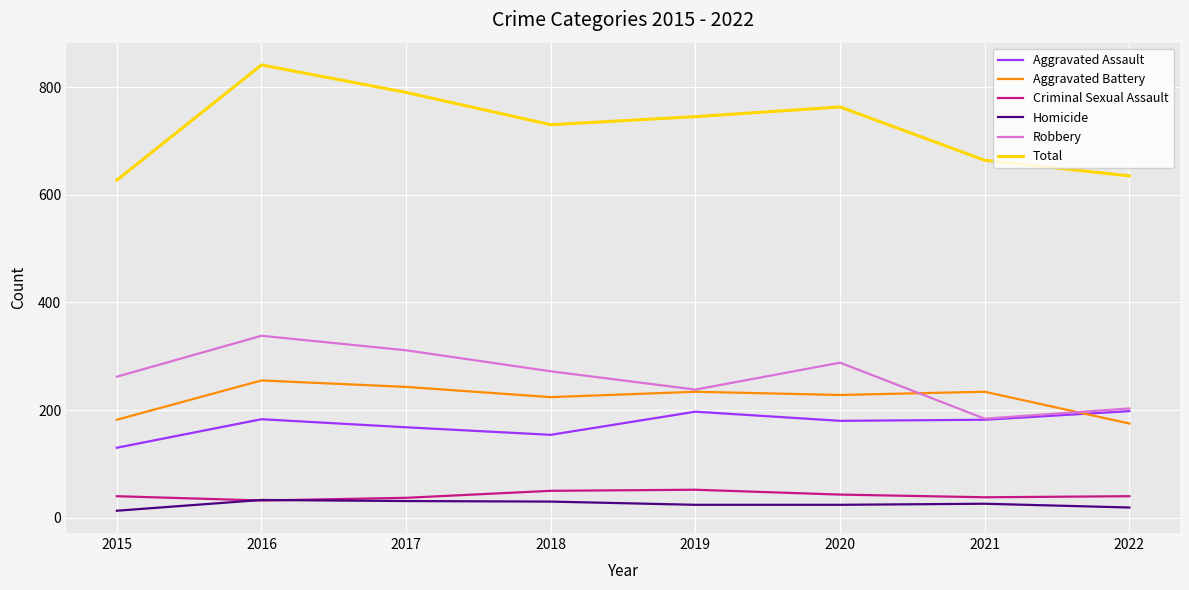

Which series has the largest range (max minus min)?

Total